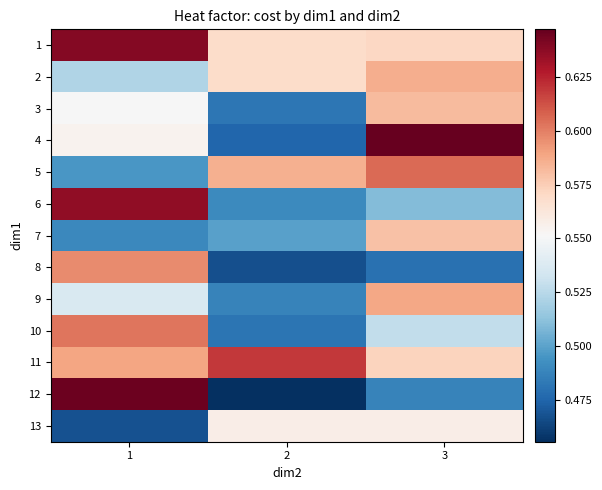

Count the number of data series in this chart.

13